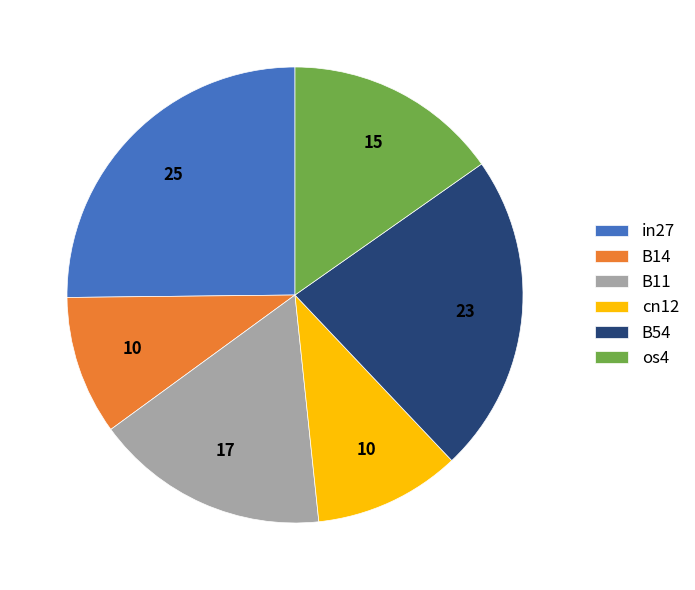

Does any single category account for the majority?

No